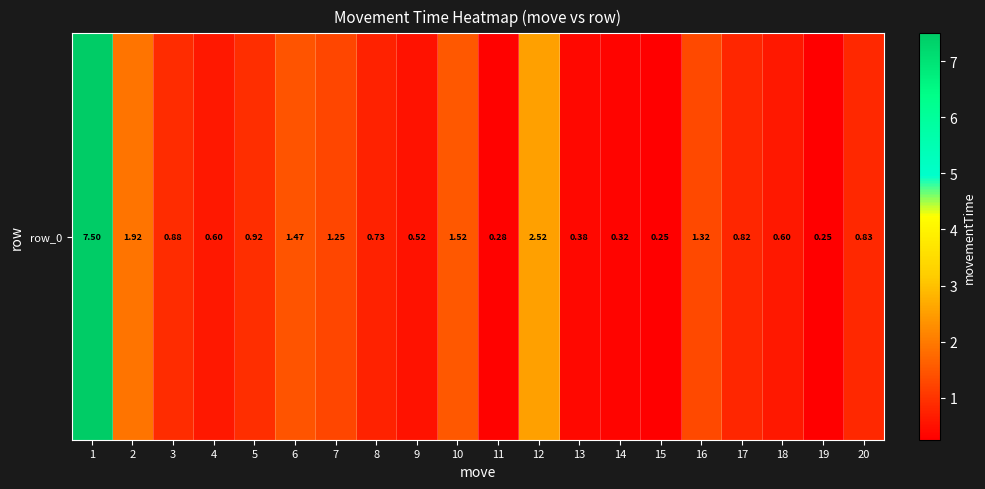

Reading left to right, list all the values displayed in this chart.

1=7.5	2=1.9	3=0.9	4=0.6	5=0.9	6=1.5	7=1.3	8=0.7	9=0.5	10=1.5	11=0.3	12=2.5	13=0.4	14=0.3	15=0.3	16=1.3	17=0.8	18=0.6	19=0.2	20=0.8